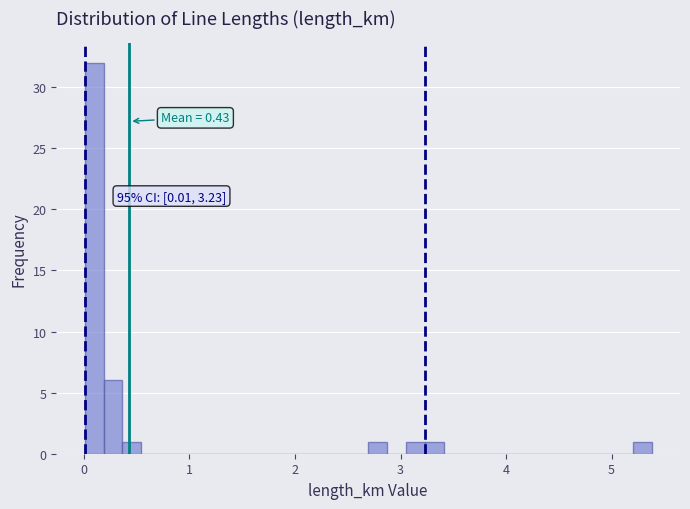

Around what value on the x-axis is the tallest bar? Give the approximate position of its centre, as read against the axis.

0.1